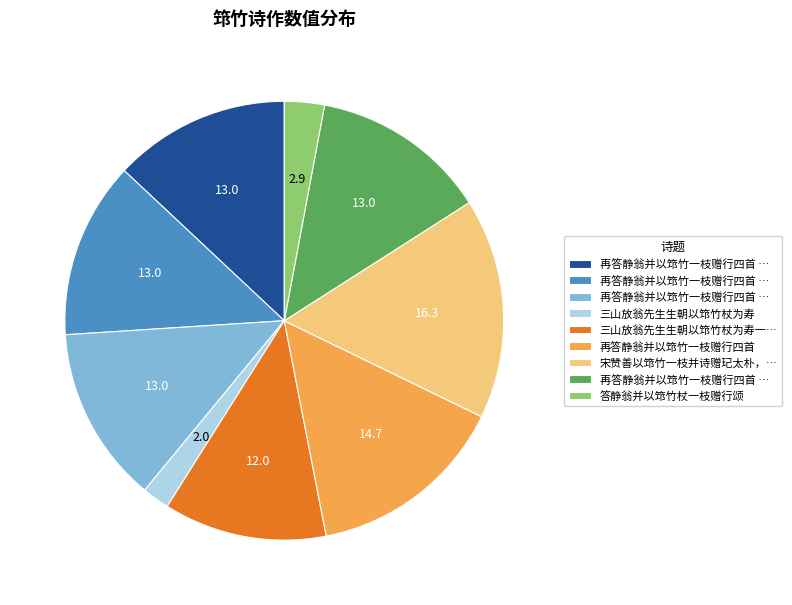

Is there any slice that represents more than half of the pie?

No